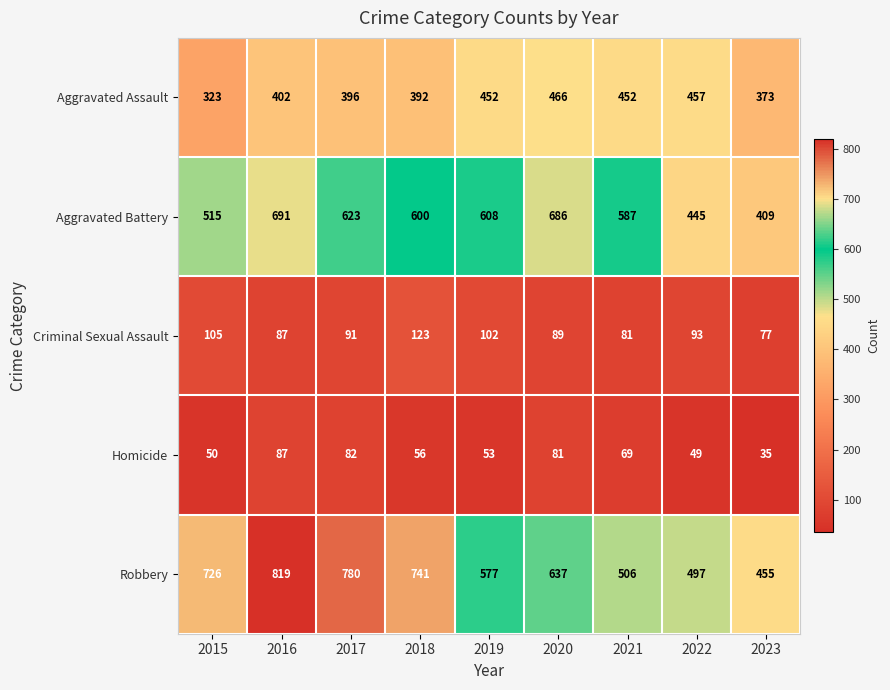

What is the average value of the Aggravated Battery series?

574